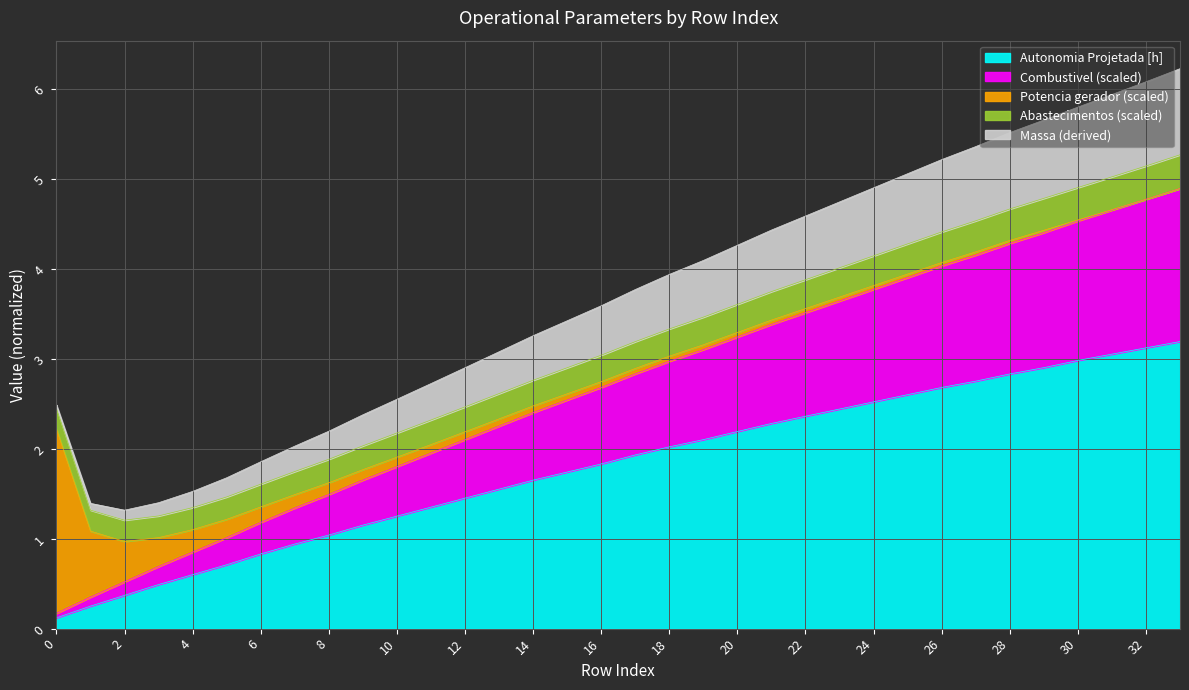

What is the maximum value for Autonomia Projetada [h]?

3.2